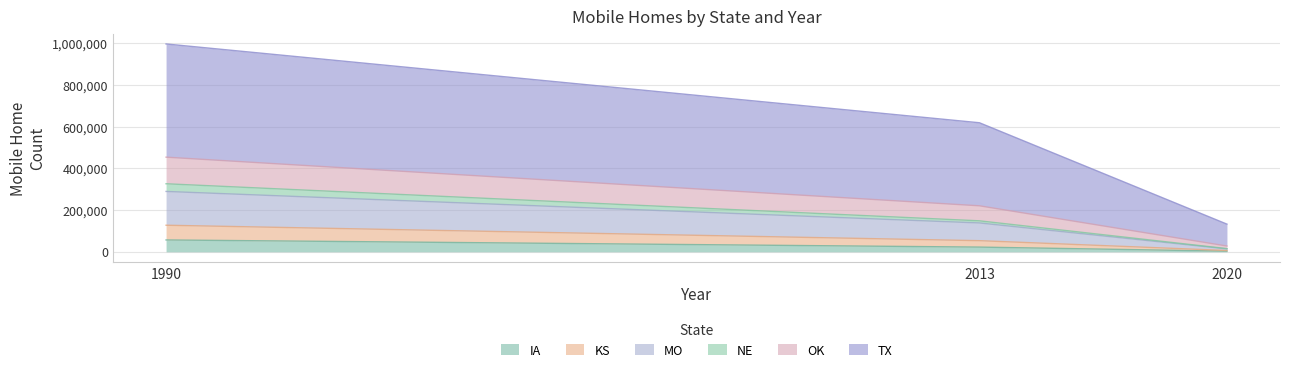

Is it true that IA equals 22590 at 2013?

True